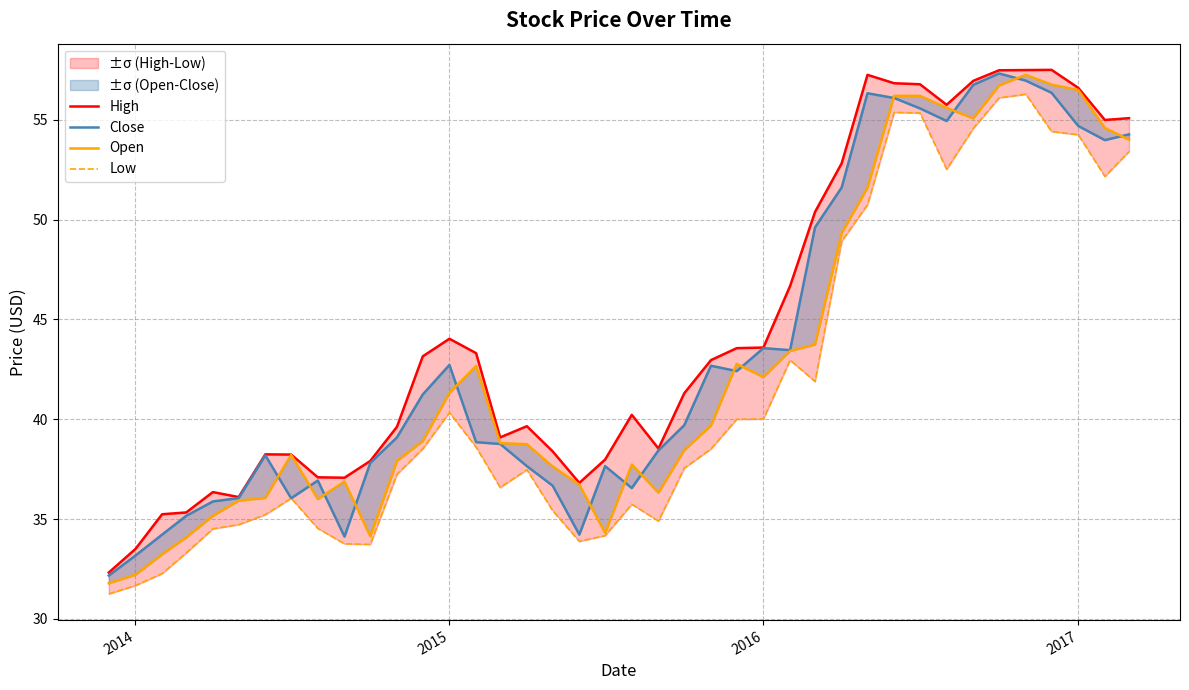

True or false: High has a value of 87.5 at 32.

False